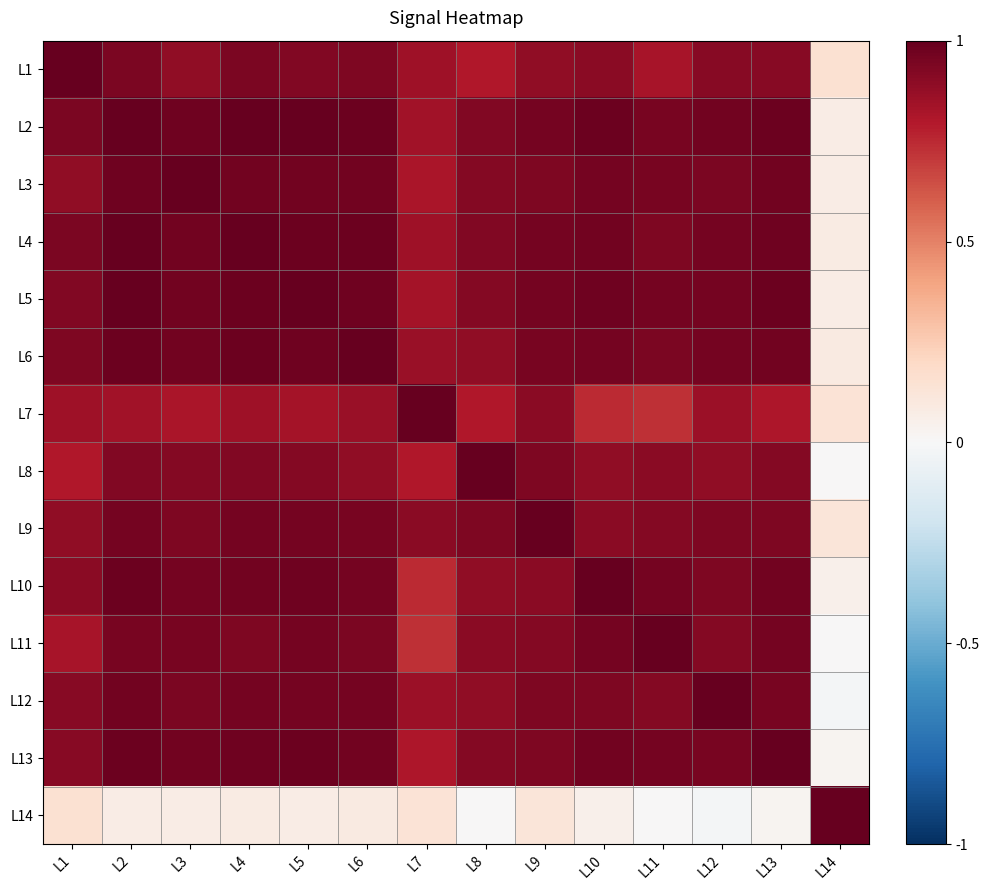

Reading left to right, extract all data points from this chart.

L1: L1=1.0	L2=0.9	L3=0.9	L4=0.9	L5=0.9	L6=0.9	L7=0.9	L8=0.8	L9=0.9	L10=0.9	L11=0.8	L12=0.9	L13=0.9	L14=0.1
L2: L1=0.9	L2=1.0	L3=1.0	L4=1.0	L5=1.0	L6=1.0	L7=0.8	L8=0.9	L9=1.0	L10=1.0	L11=1.0	L12=1.0	L13=1.0	L14=0.1
L3: L1=0.9	L2=1.0	L3=1.0	L4=1.0	L5=1.0	L6=1.0	L7=0.8	L8=0.9	L9=0.9	L10=1.0	L11=1.0	L12=0.9	L13=1.0	L14=0.1
L4: L1=0.9	L2=1.0	L3=1.0	L4=1.0	L5=1.0	L6=1.0	L7=0.8	L8=0.9	L9=1.0	L10=1.0	L11=0.9	L12=1.0	L13=1.0	L14=0.1
L5: L1=0.9	L2=1.0	L3=1.0	L4=1.0	L5=1.0	L6=1.0	L7=0.8	L8=0.9	L9=1.0	L10=1.0	L11=1.0	L12=1.0	L13=1.0	L14=0.1
L6: L1=0.9	L2=1.0	L3=1.0	L4=1.0	L5=1.0	L6=1.0	L7=0.9	L8=0.9	L9=1.0	L10=1.0	L11=0.9	L12=1.0	L13=1.0	L14=0.1
L7: L1=0.9	L2=0.8	L3=0.8	L4=0.8	L5=0.8	L6=0.9	L7=1.0	L8=0.8	L9=0.9	L10=0.7	L11=0.7	L12=0.9	L13=0.8	L14=0.1
L8: L1=0.8	L2=0.9	L3=0.9	L4=0.9	L5=0.9	L6=0.9	L7=0.8	L8=1.0	L9=0.9	L10=0.9	L11=0.9	L12=0.9	L13=0.9	L14=0.0
L9: L1=0.9	L2=1.0	L3=0.9	L4=1.0	L5=1.0	L6=1.0	L7=0.9	L8=0.9	L9=1.0	L10=0.9	L11=0.9	L12=0.9	L13=0.9	L14=0.1
L10: L1=0.9	L2=1.0	L3=1.0	L4=1.0	L5=1.0	L6=1.0	L7=0.7	L8=0.9	L9=0.9	L10=1.0	L11=1.0	L12=0.9	L13=1.0	L14=0.0
L11: L1=0.8	L2=1.0	L3=1.0	L4=0.9	L5=1.0	L6=0.9	L7=0.7	L8=0.9	L9=0.9	L10=1.0	L11=1.0	L12=0.9	L13=1.0	L14=0.0
L12: L1=0.9	L2=1.0	L3=0.9	L4=1.0	L5=1.0	L6=1.0	L7=0.9	L8=0.9	L9=0.9	L10=0.9	L11=0.9	L12=1.0	L13=0.9	L14=-0.0
L13: L1=0.9	L2=1.0	L3=1.0	L4=1.0	L5=1.0	L6=1.0	L7=0.8	L8=0.9	L9=0.9	L10=1.0	L11=1.0	L12=0.9	L13=1.0	L14=0.0
L14: L1=0.1	L2=0.1	L3=0.1	L4=0.1	L5=0.1	L6=0.1	L7=0.1	L8=0.0	L9=0.1	L10=0.0	L11=0.0	L12=-0.0	L13=0.0	L14=1.0